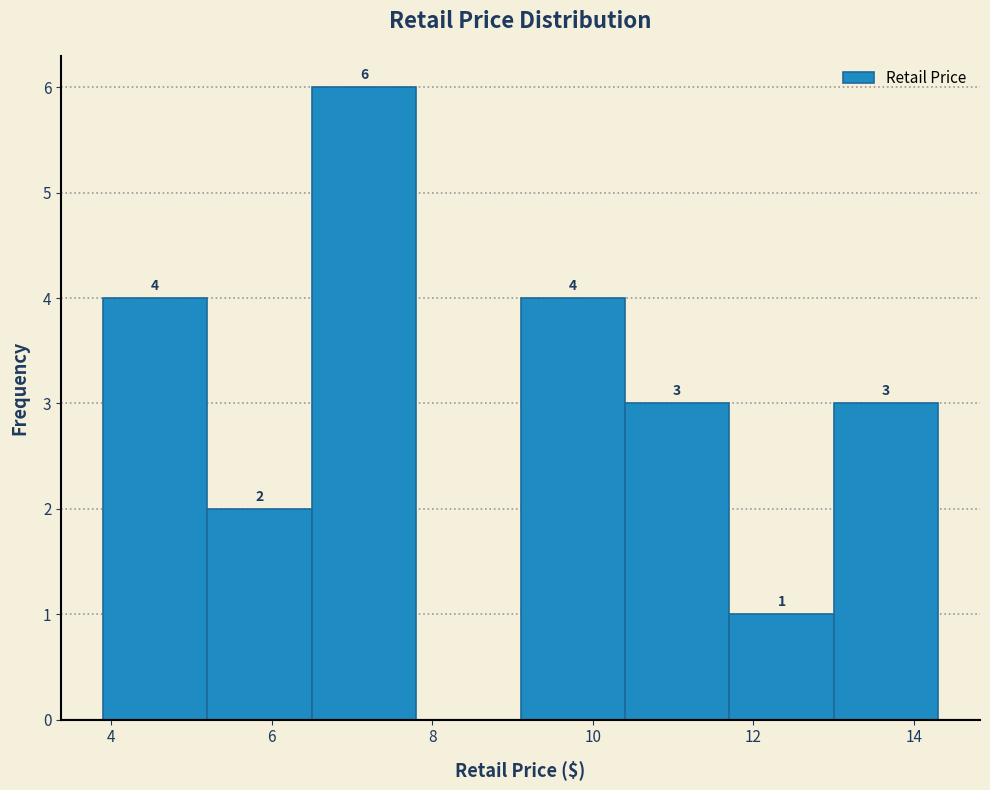

Which range on the x-axis has the tallest bar?

6.5 to 7.8